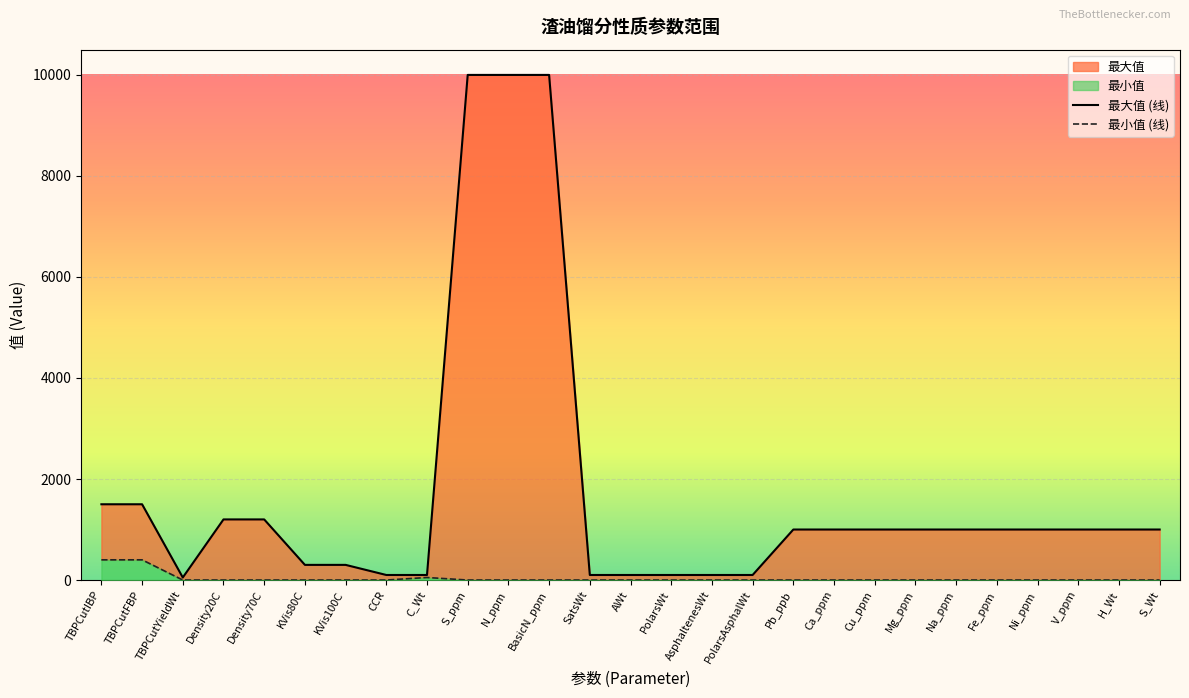

Read the 最小值 value at TBPCutIBP, to the nearest 50.

400